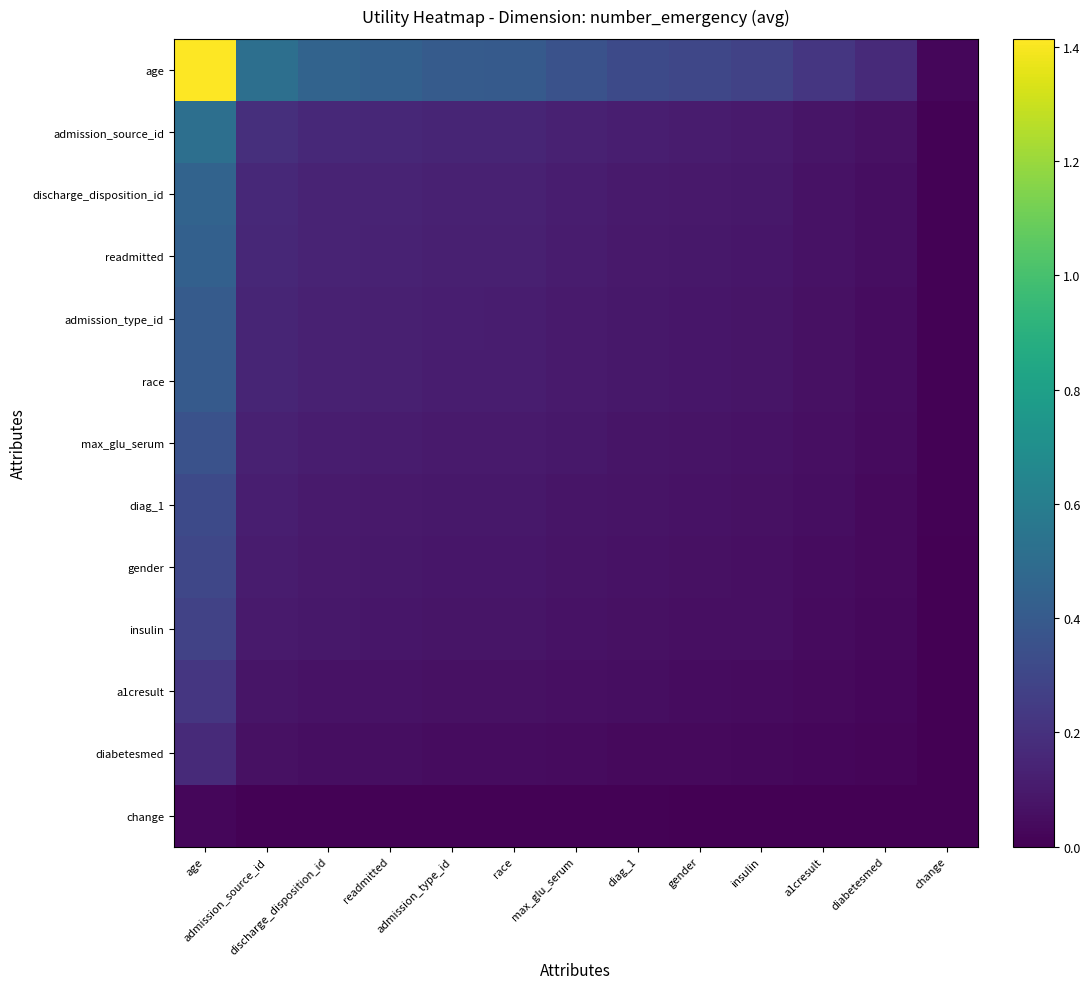

Which series has the largest total across all categories?

age